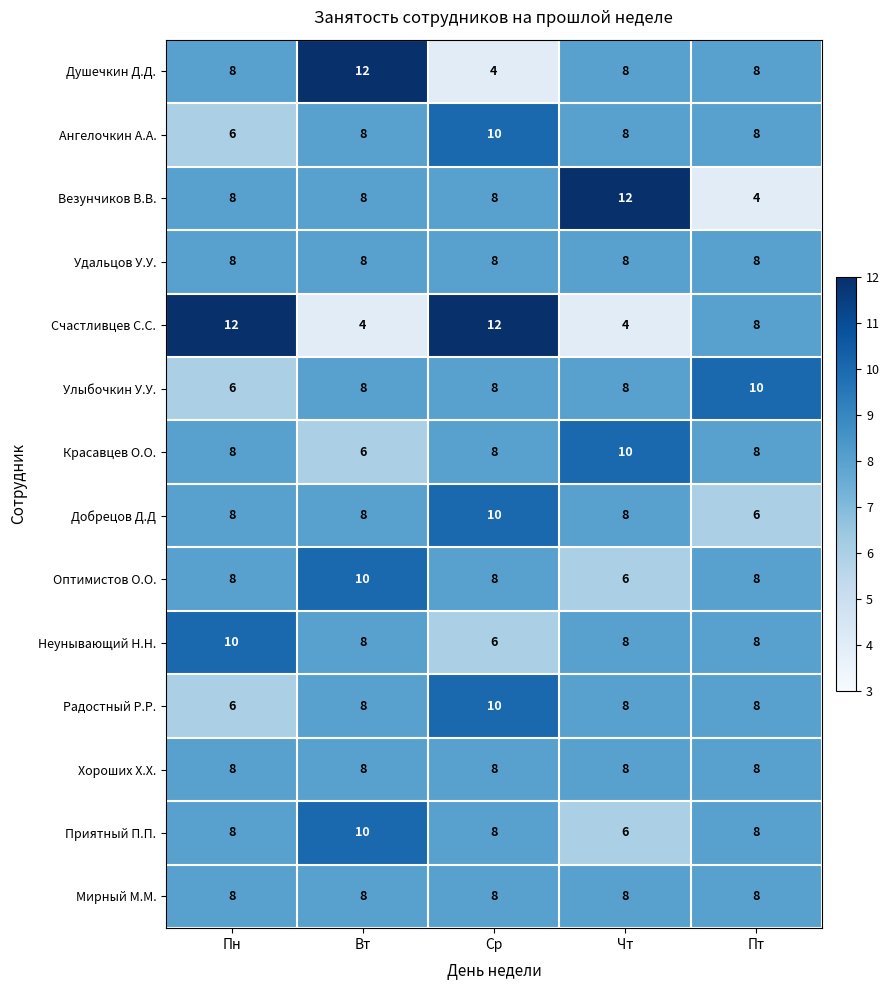

How many Неунывающий Н.Н. values are between 8 and 9?

3